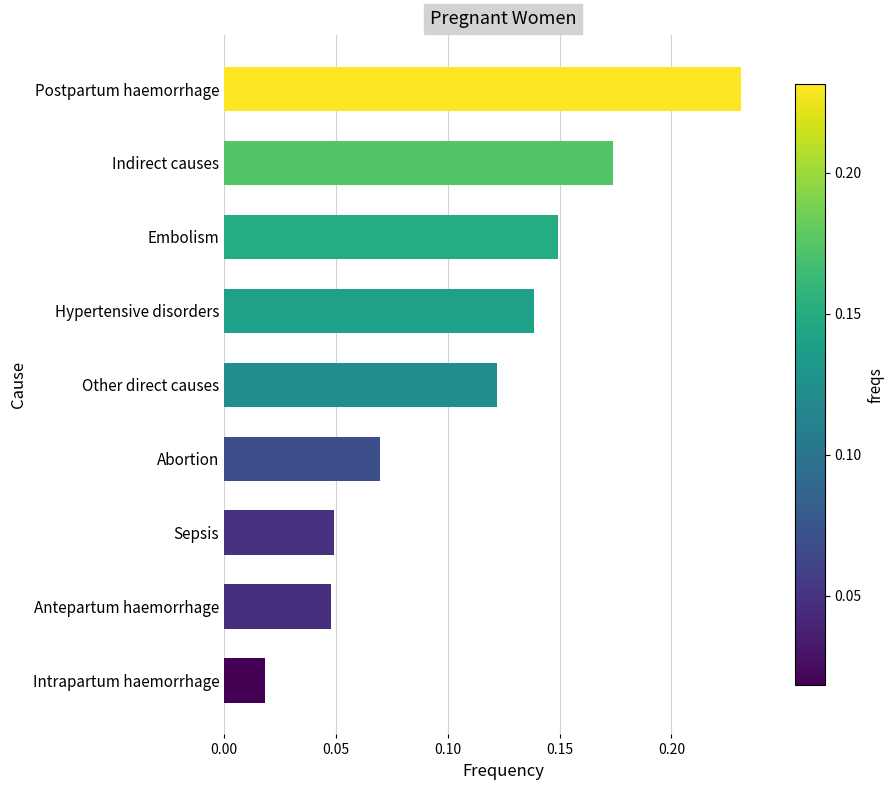

What is the change in value from Antepartum haemorrhage to Embolism?

+0.1